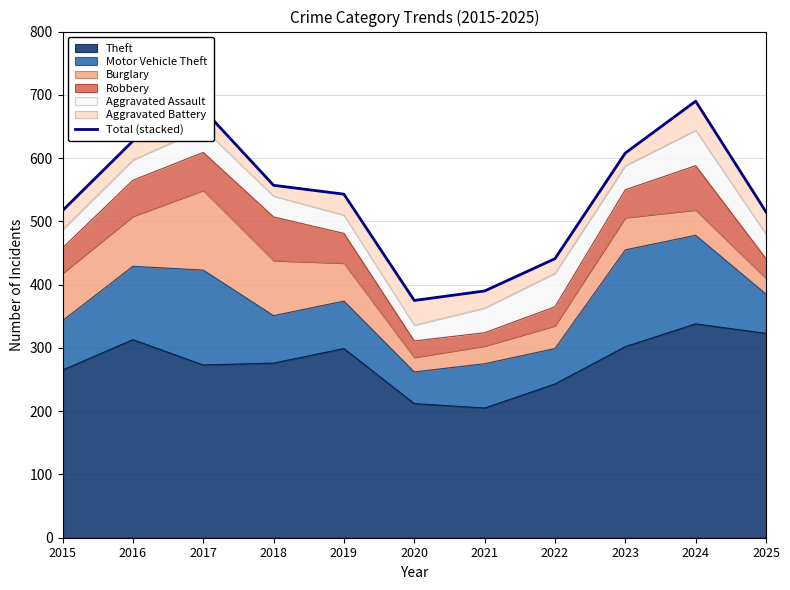

What is the sum of all values?

5940